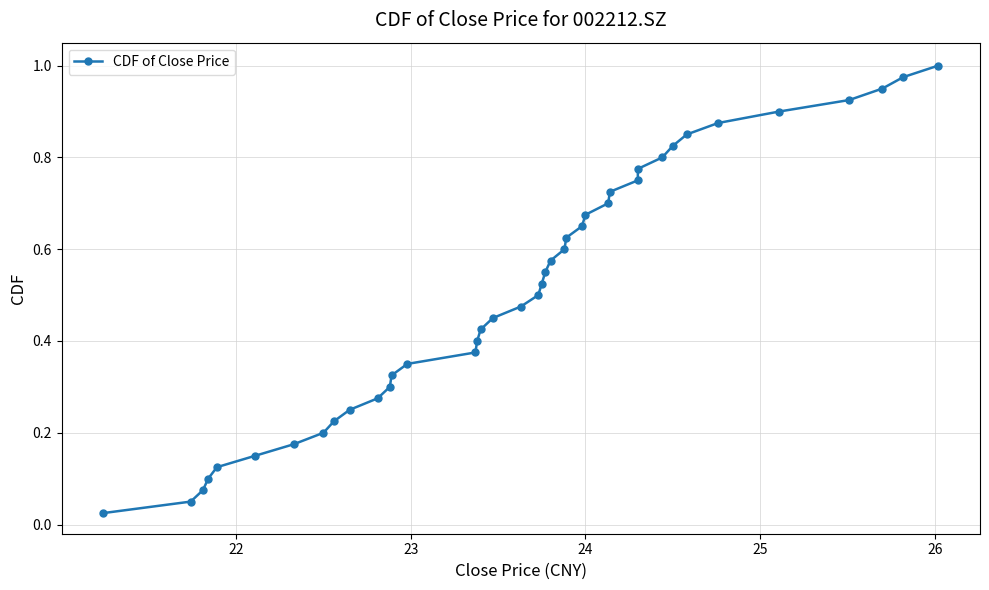

Reading left to right, what are all the values shown in this chart?

0.0	0.1	0.1	0.1	0.1	0.1	0.2	0.2	0.2	0.2	0.3	0.3	0.3	0.3	0.4	0.4	0.4	0.5	0.5	0.5	0.5	0.6	0.6	0.6	0.6	0.7	0.7	0.7	0.7	0.8	0.8	0.8	0.8	0.8	0.9	0.9	0.9	0.9	1.0	1.0